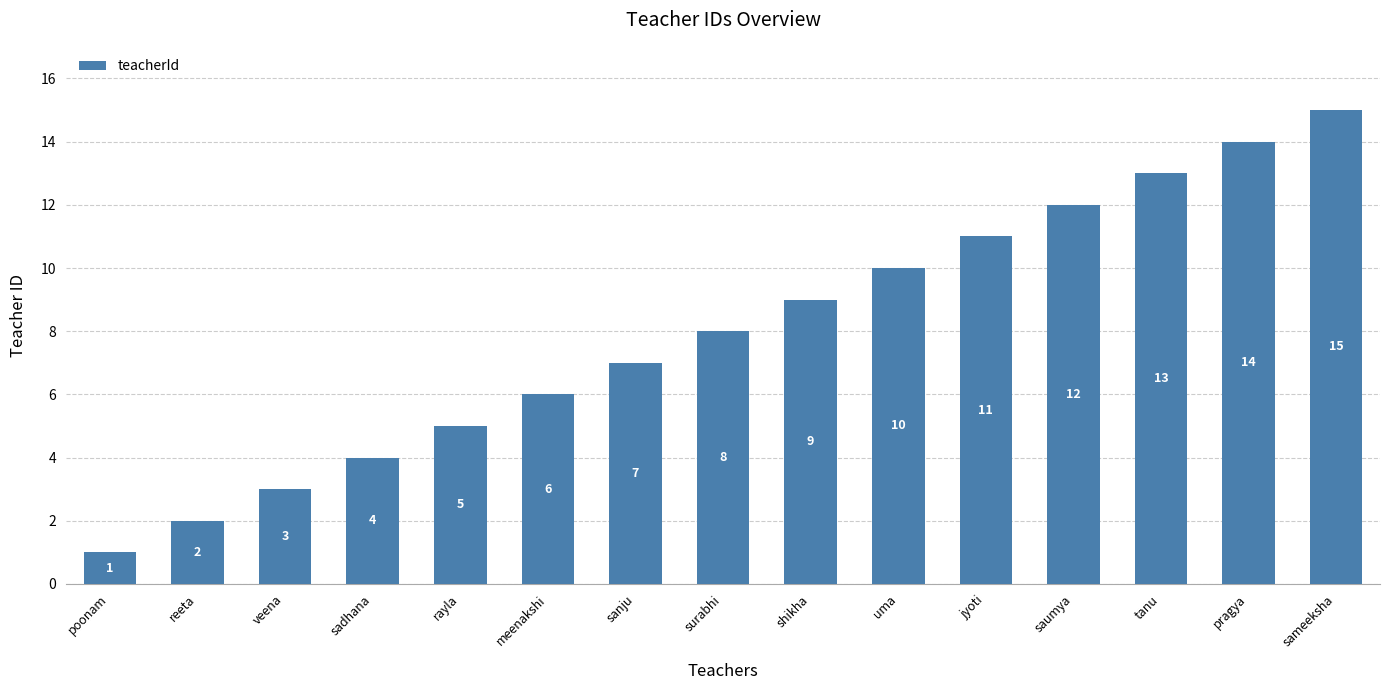

What is the smallest value displayed?

1